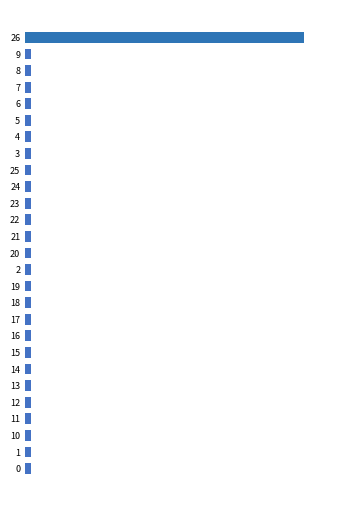

What is the approximate value at 22?

0.4